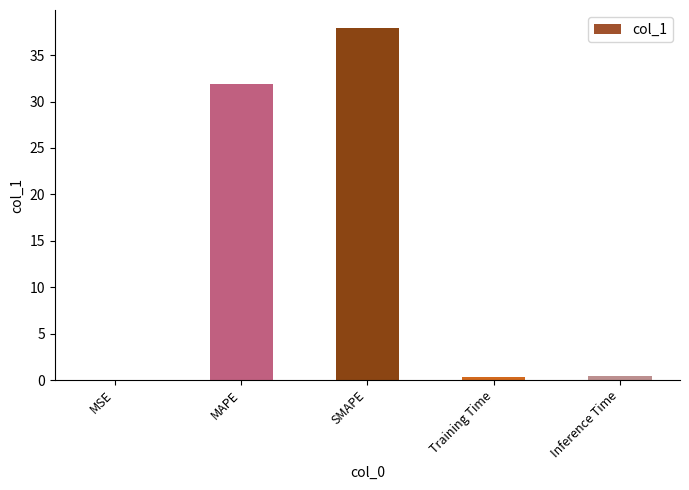

What is the greatest value displayed?

38.0